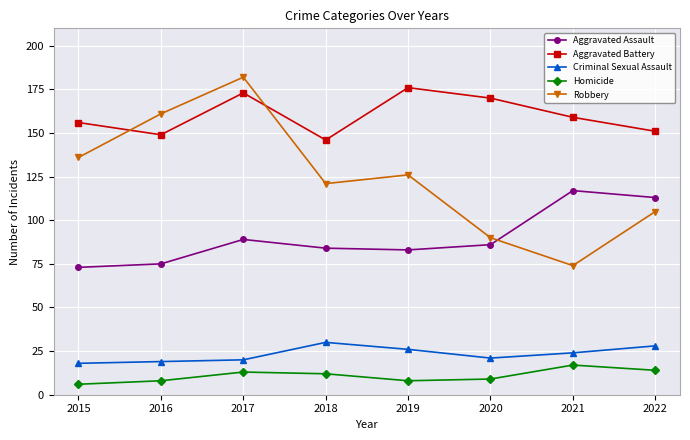

At which category does the chart reach its minimum across all series?

2015